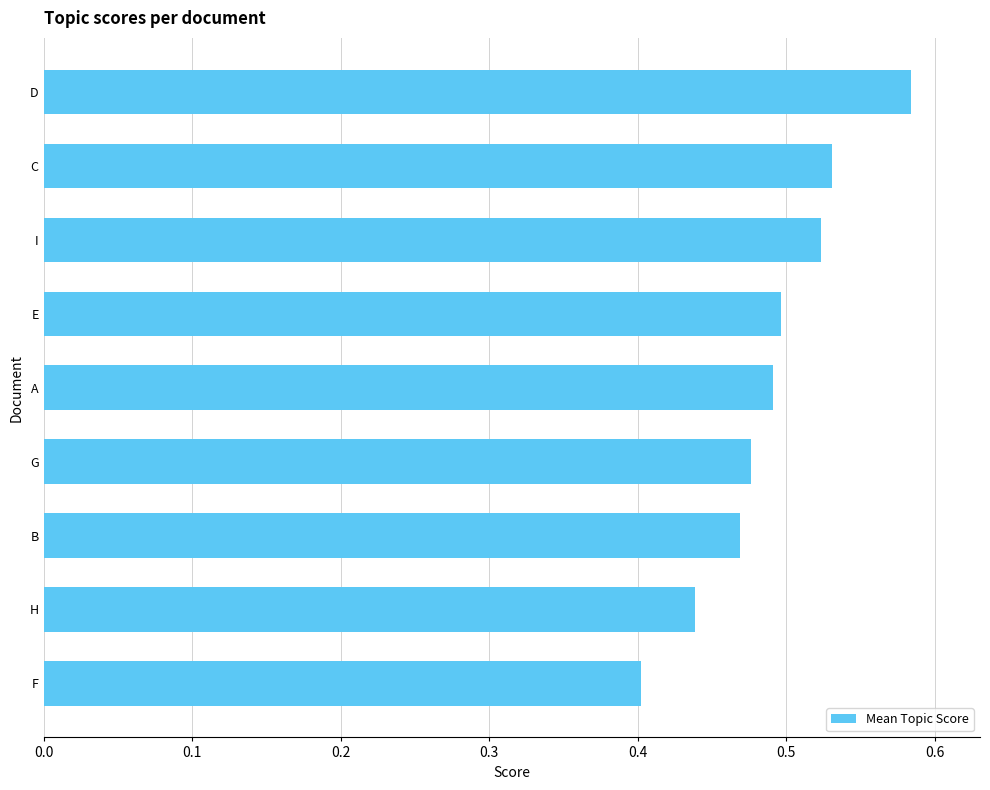

Rank the categories by value from lowest to highest.

F, H, B, G, A, E, I, C, D